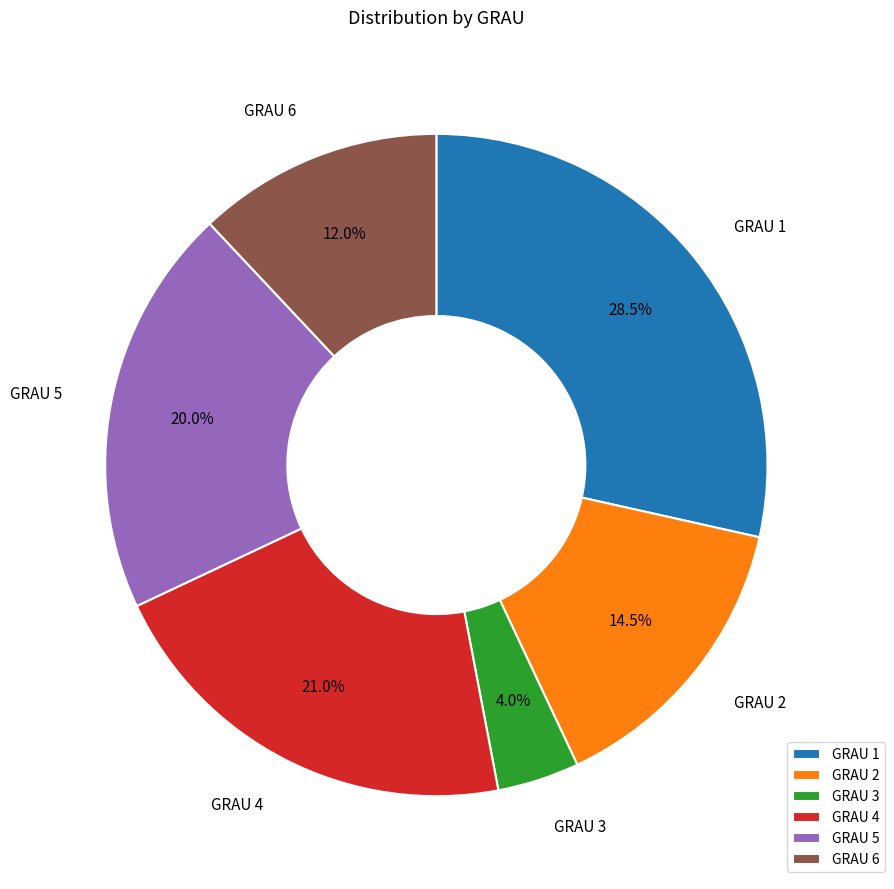

What is the ratio of the value at GRAU 4 to the value at GRAU 3?

5.2